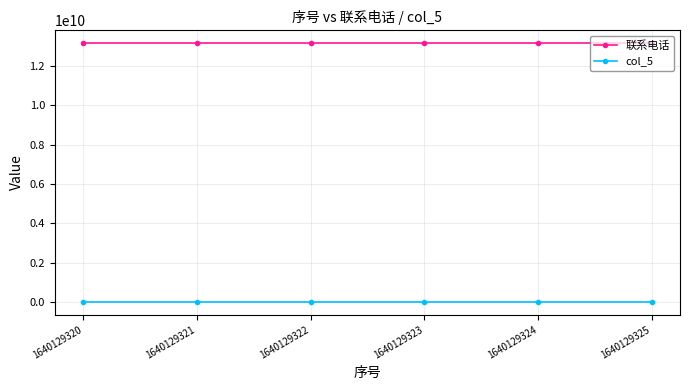

What is the total value across all series at 1640129325?

13160971373